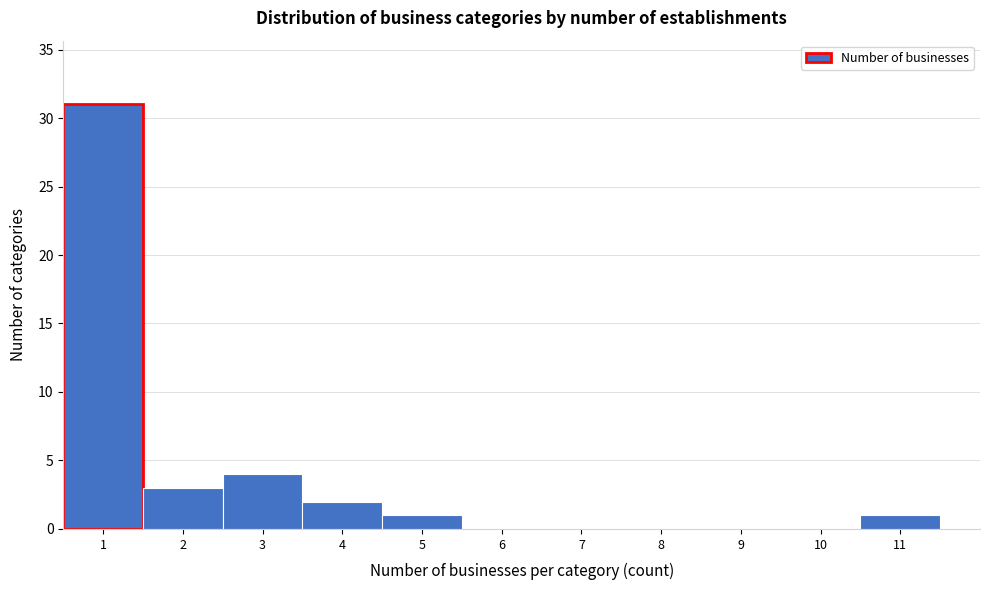

Reading left to right, transcribe this chart: for each bar, give the range it covers on the x-axis and its height. The values are not printed on the chart, so give them approximately, as read against the axis.

0.5 to 1.5: 31
1.5 to 2.5: 3
2.5 to 3.5: 4
3.5 to 4.5: 2
4.5 to 5.5: 1
5.5 to 6.5: 0
6.5 to 7.5: 0
7.5 to 8.5: 0
8.5 to 9.5: 0
9.5 to 10.5: 0
10.5 to 11.5: 1